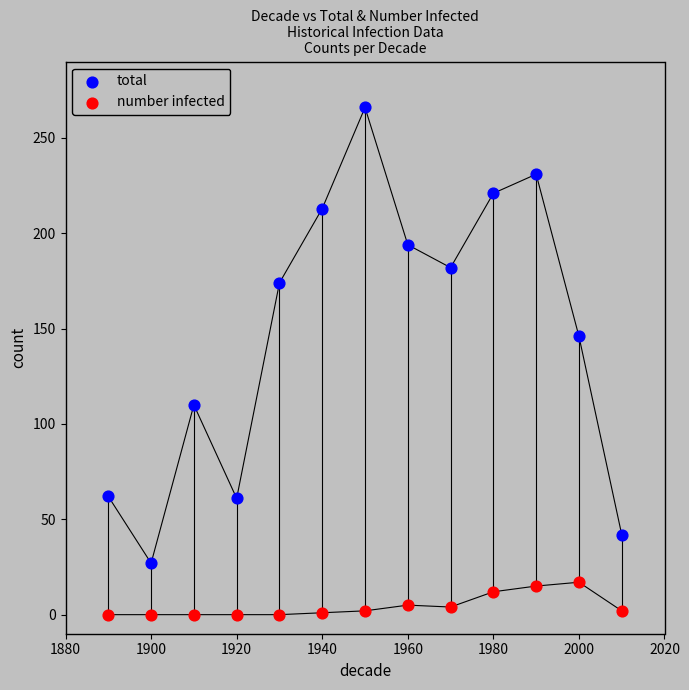

What are all the series names shown in the legend?

total, number infected